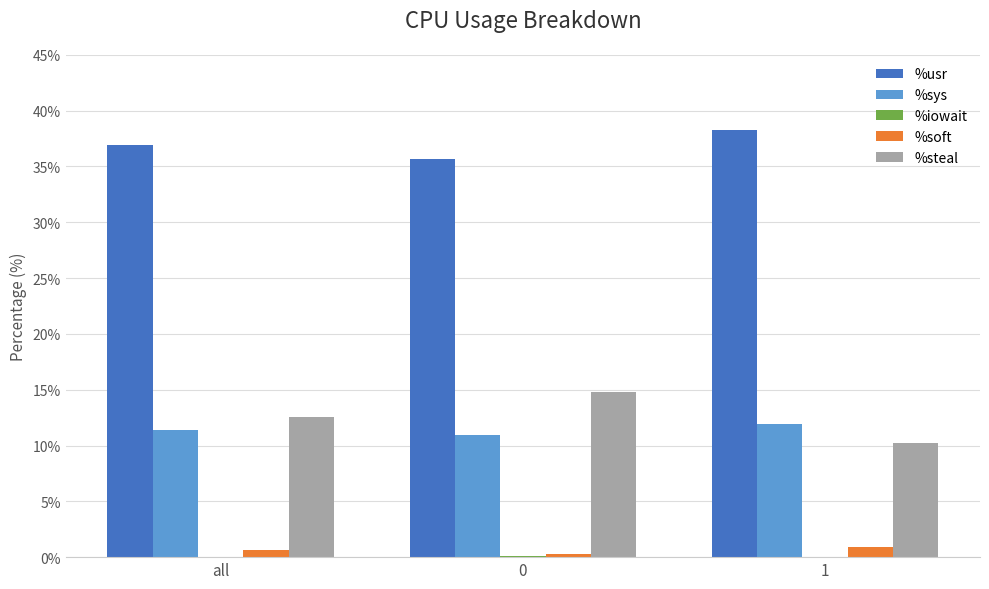

Which series has the largest range (max minus min)?

%steal